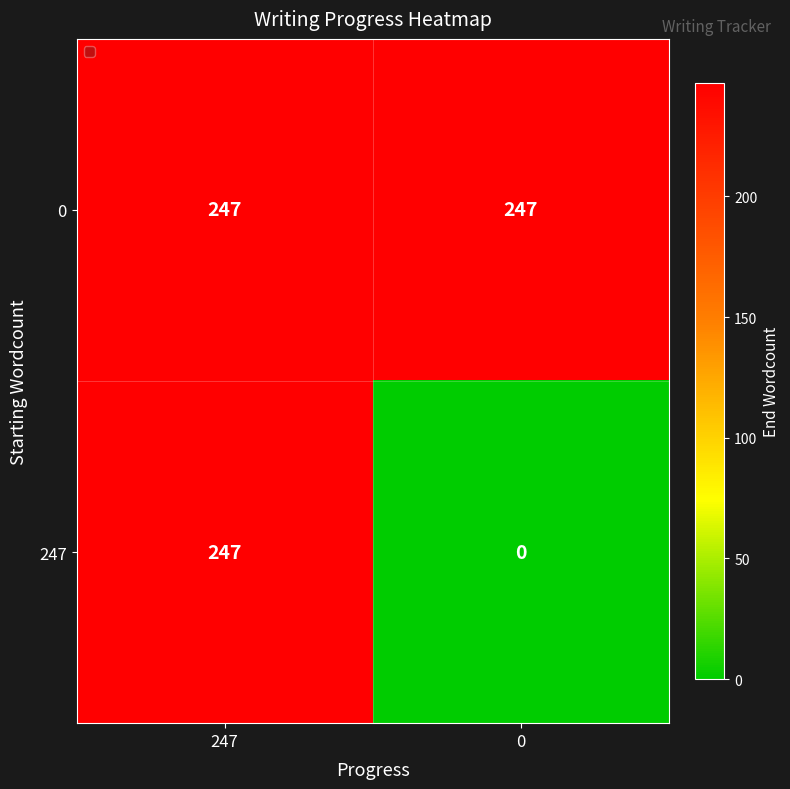

What is the highest value of the 247 series?

247